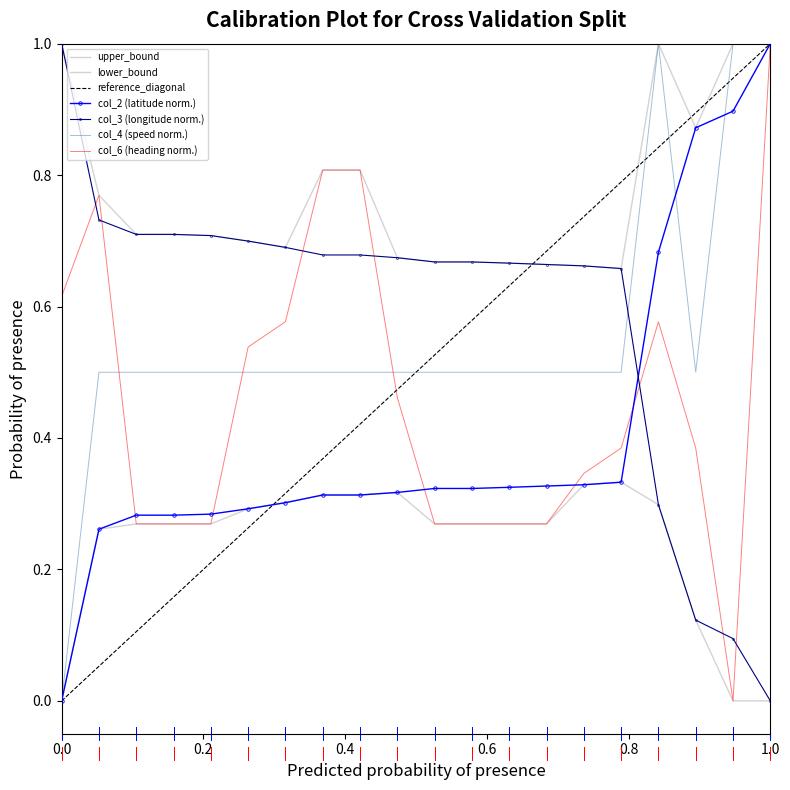

What is the sum of all col_6 values?

9.2